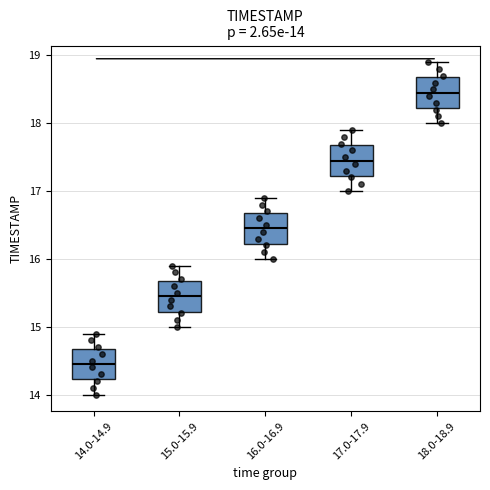

Which box has the lowest median line?

14.0-14.9